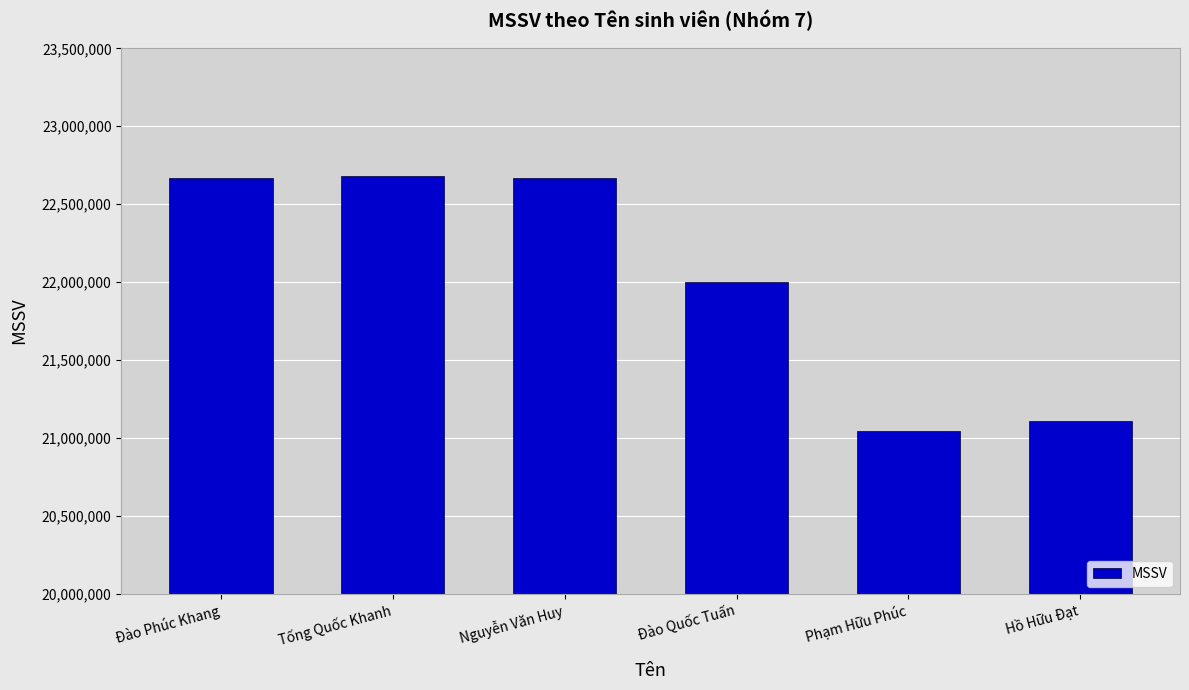

What is the average value?

22028067